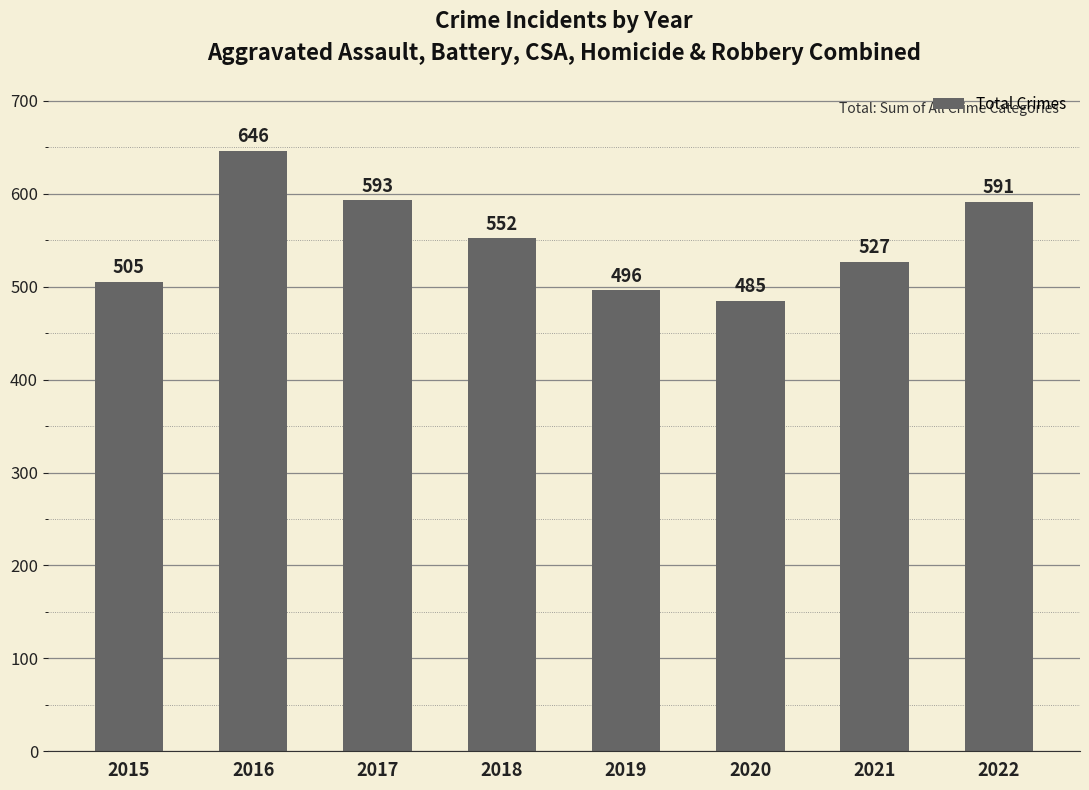

Rank the categories by value from lowest to highest.

2020, 2019, 2015, 2021, 2018, 2022, 2017, 2016